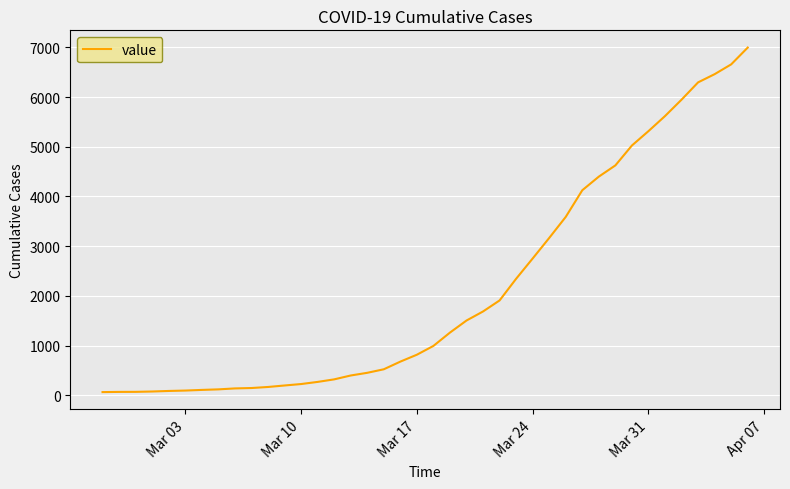

What is the difference between the maximum and minimum values?

6931